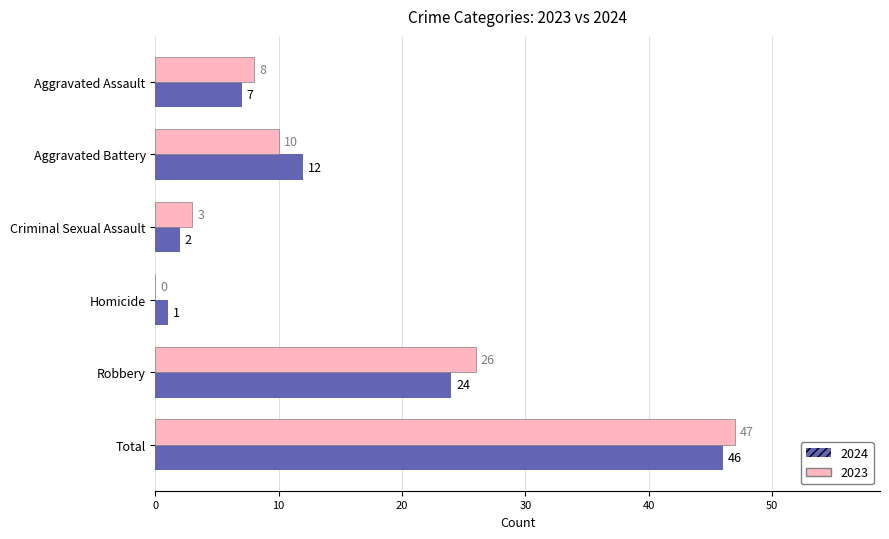

At which label is 2023 closest to 23?

Robbery